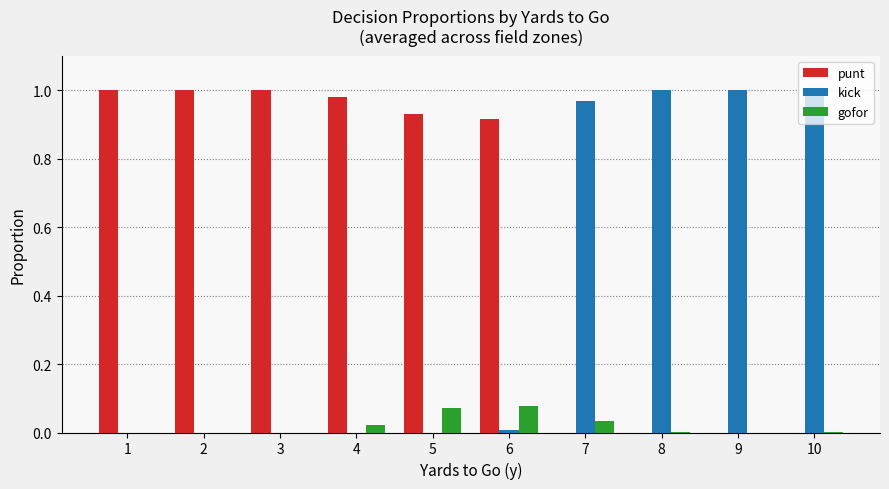

What is the sum of all punt values?

5.8